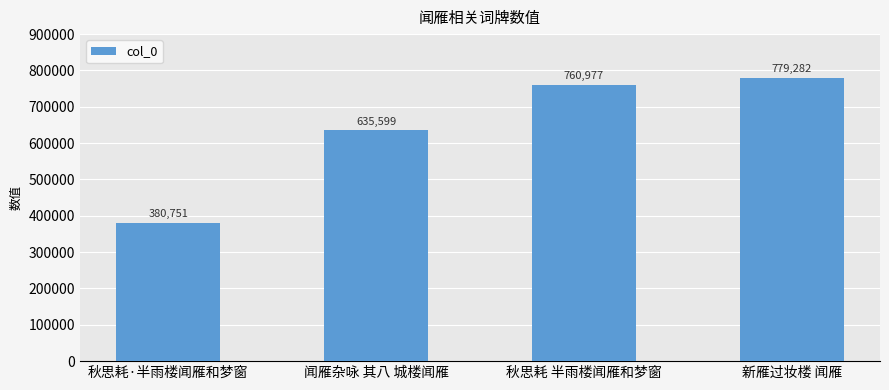

True or false: the data shows 1199257 at 新雁过妆楼 闻雁.

False